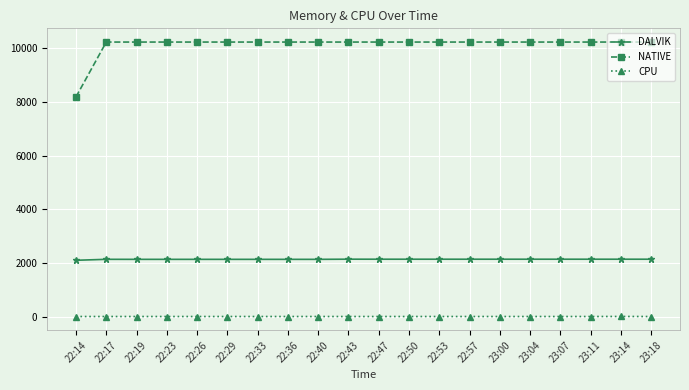

Does the chart have visible grid lines?

Yes